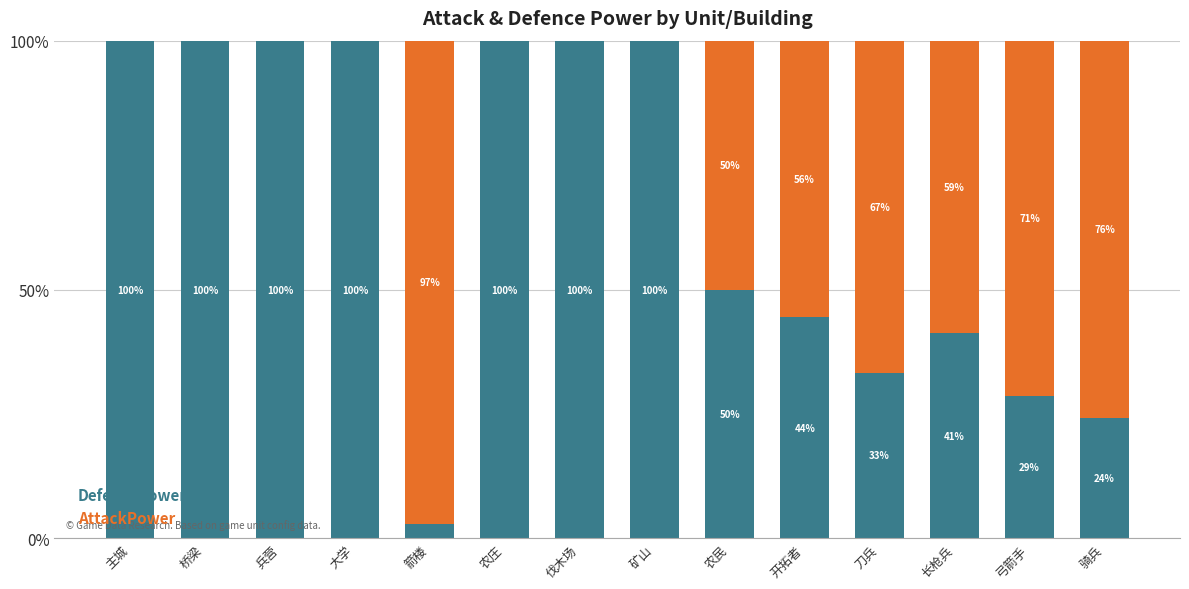

The value of DefencePower at 农民 is 50.0. True or false?

True